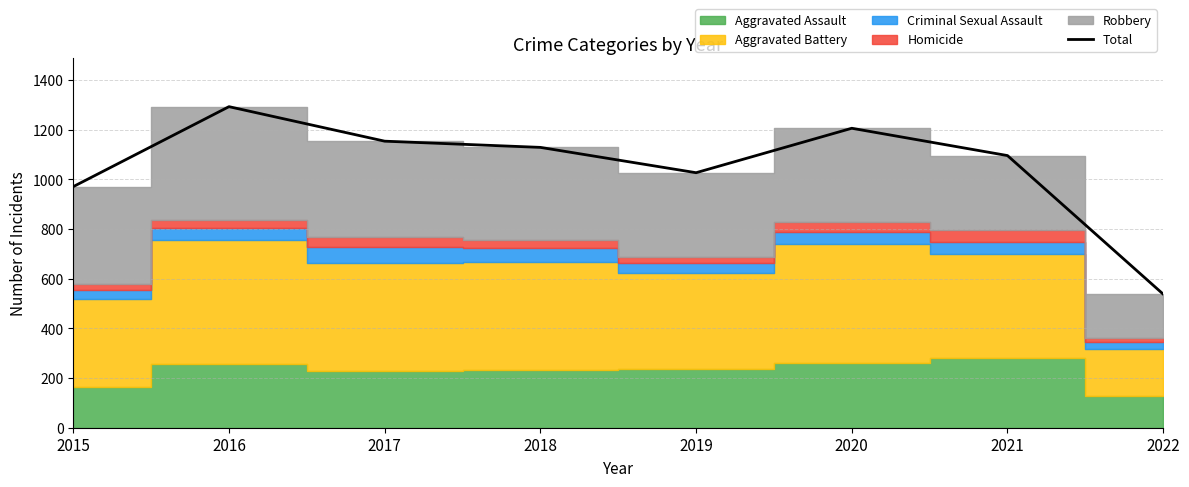

How many data points are above 1129?

3